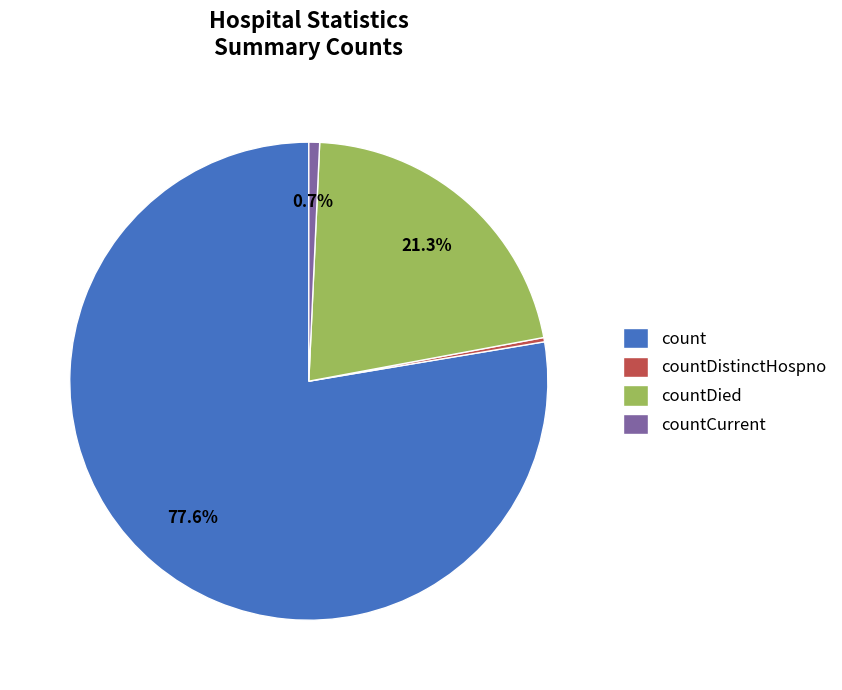

Count the number of slices in the pie.

4